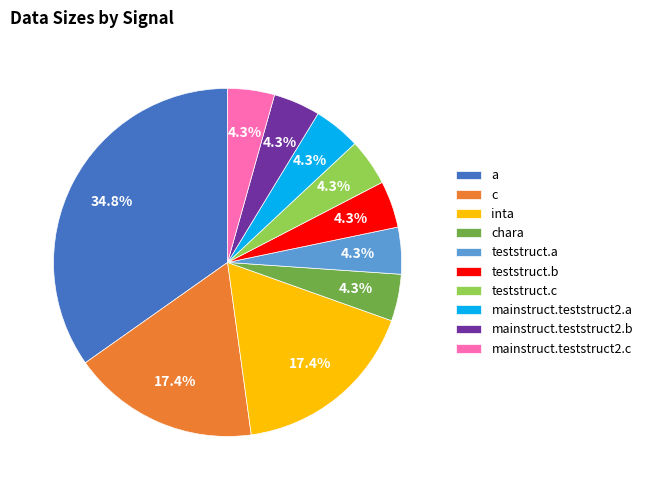

What is the ratio of the value at inta to the value at teststruct.a?

4.0